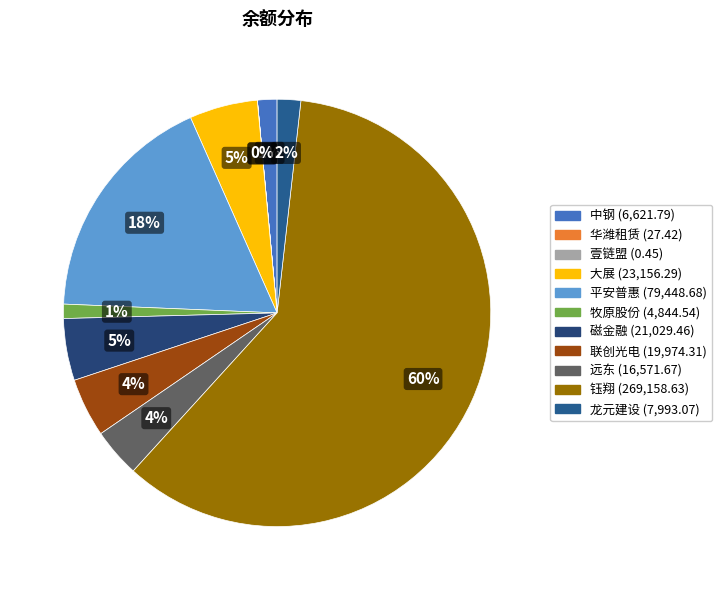

What is the change in value from 壹链盟 to 牧原股份?

+4844.1